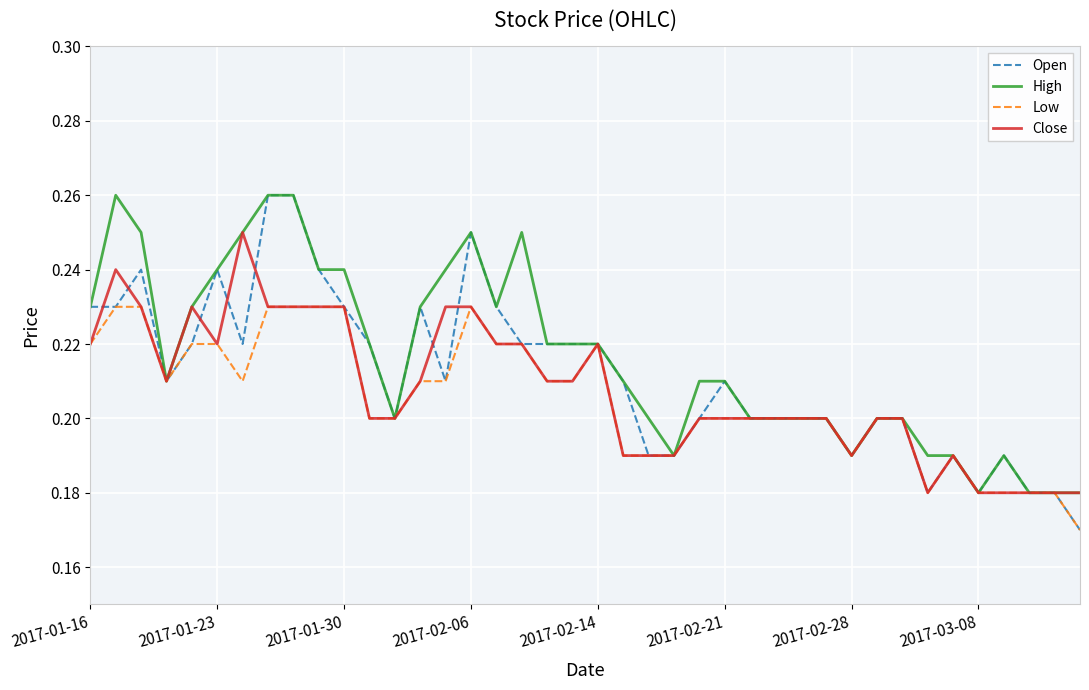

Rank the series by their average value, from highest to lowest.

High, Open, Close, Low